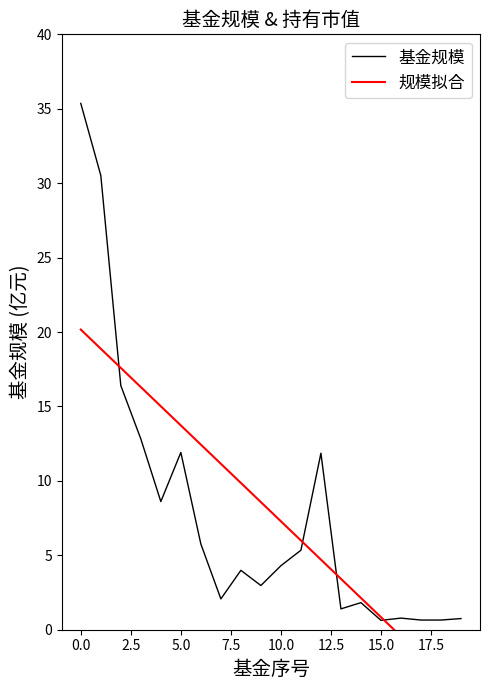

True or false: 规模拟合 and 基金规模 cross at least once.

True